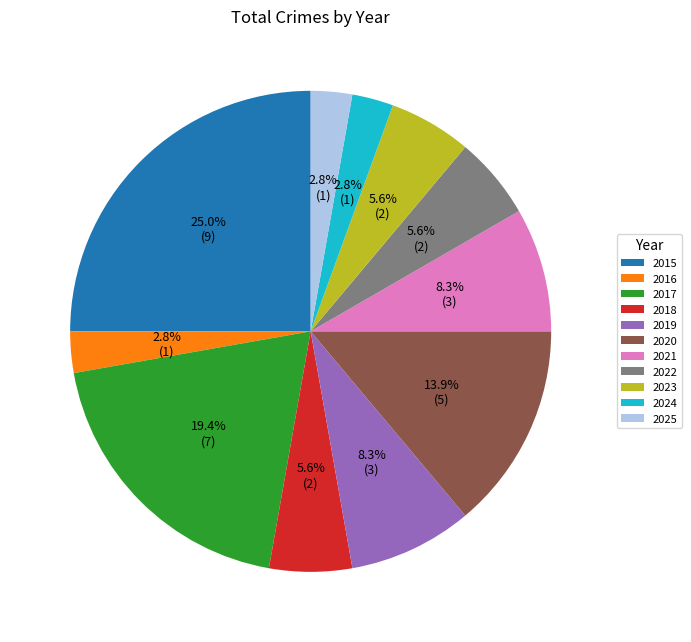

Count the number of slices in the pie.

11